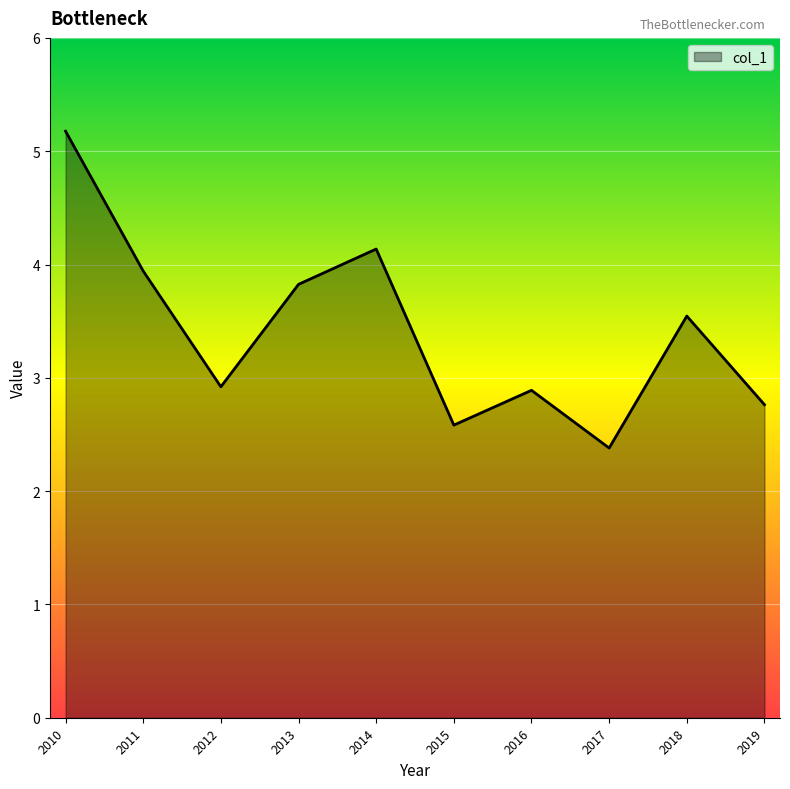

What is the change in value from 2013 to 2014?

+0.3